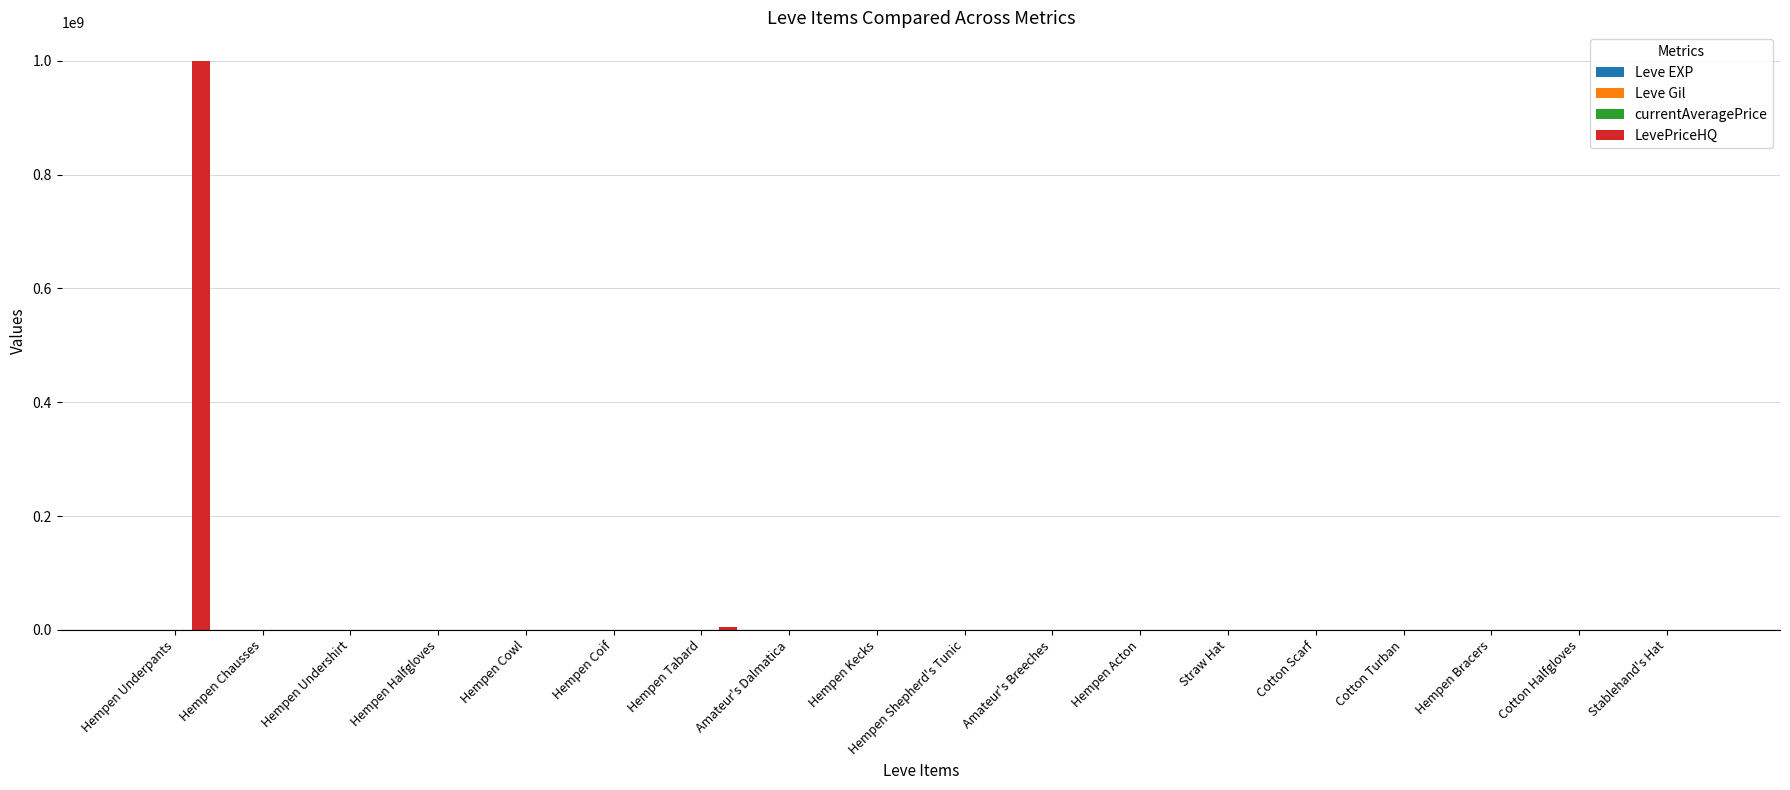

At which category is the sum across all series the highest?

Hempen Underpants